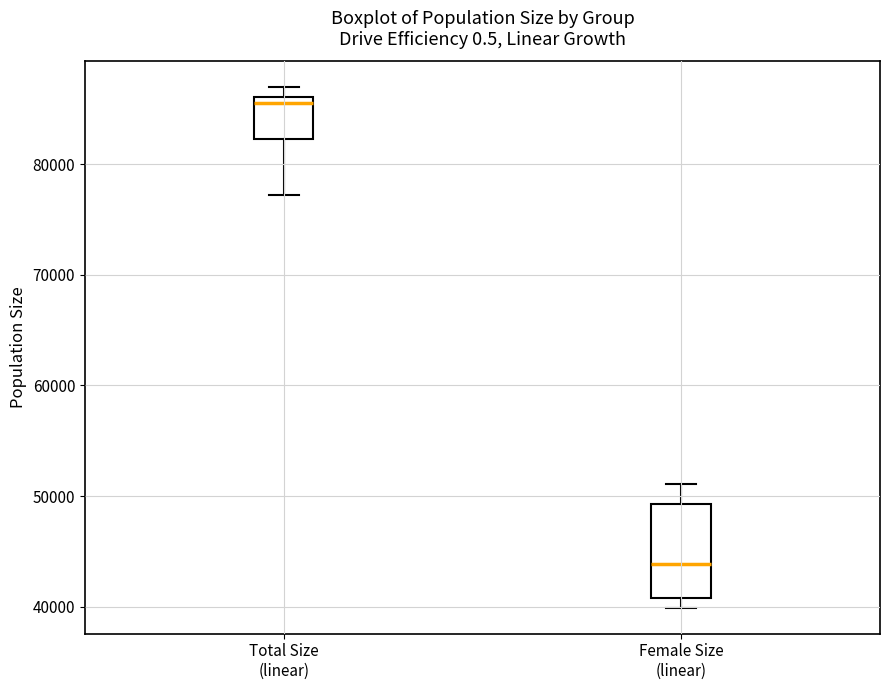

Which box has the highest median line?

Total Size (linear)